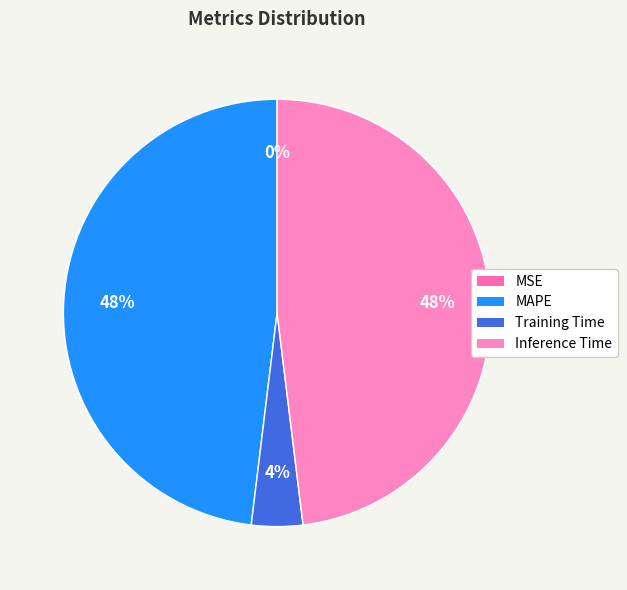

Does any single category account for the majority?

No